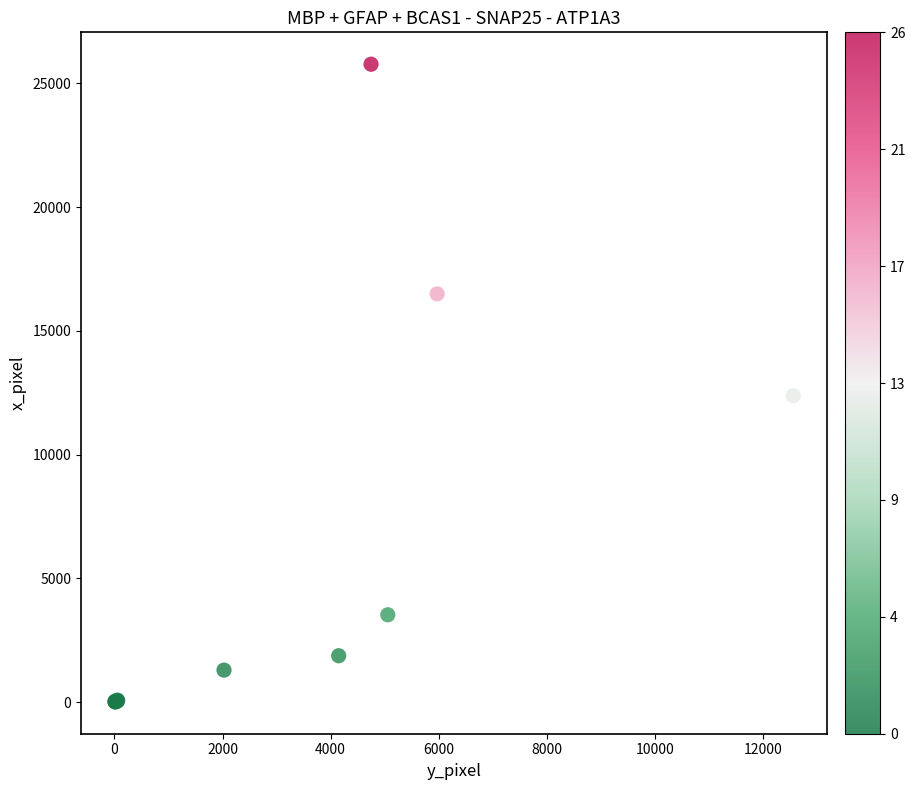

What Y value in the scatter plot is closest to 12889?

12377.4